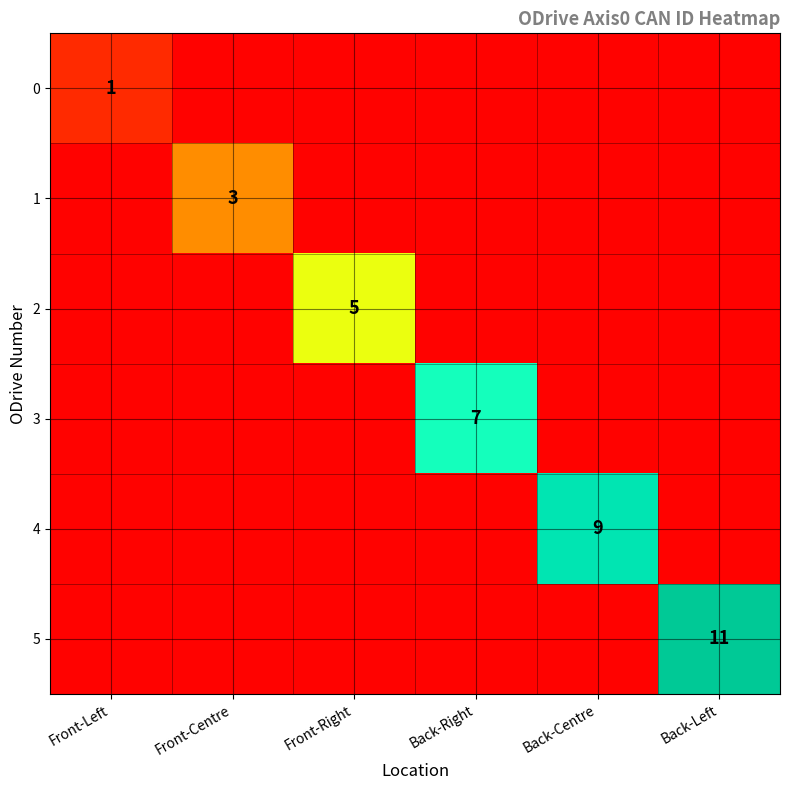

What is the maximum value shown in the chart?

11.0